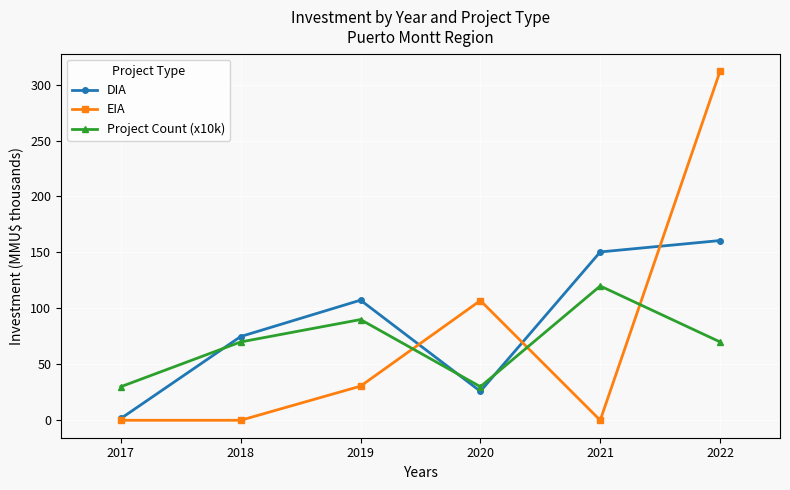

The DIA series shows 119.2 at 2018. True or false?

False